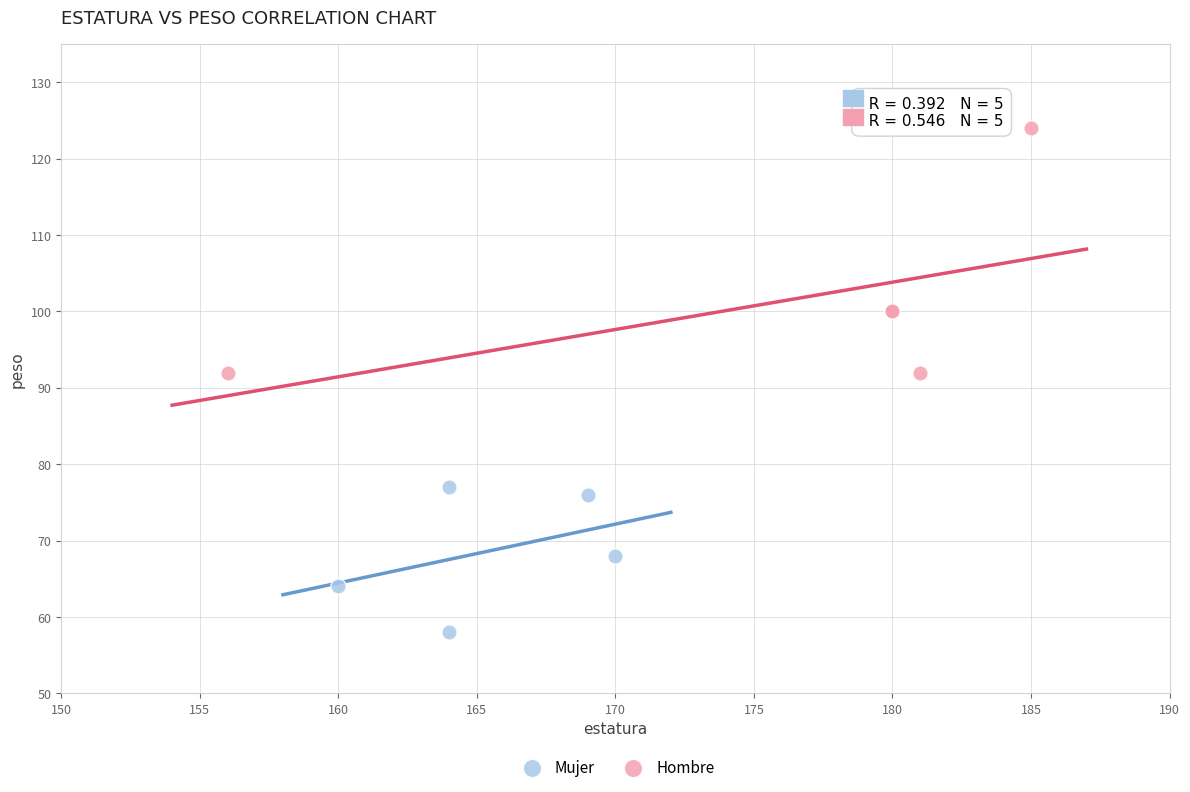

Which series has the largest Y range (max minus min)?

Hombre